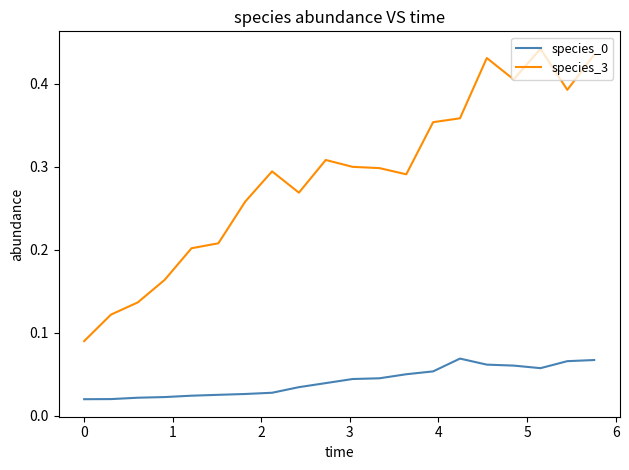

Which series has the largest range (max minus min)?

species_3